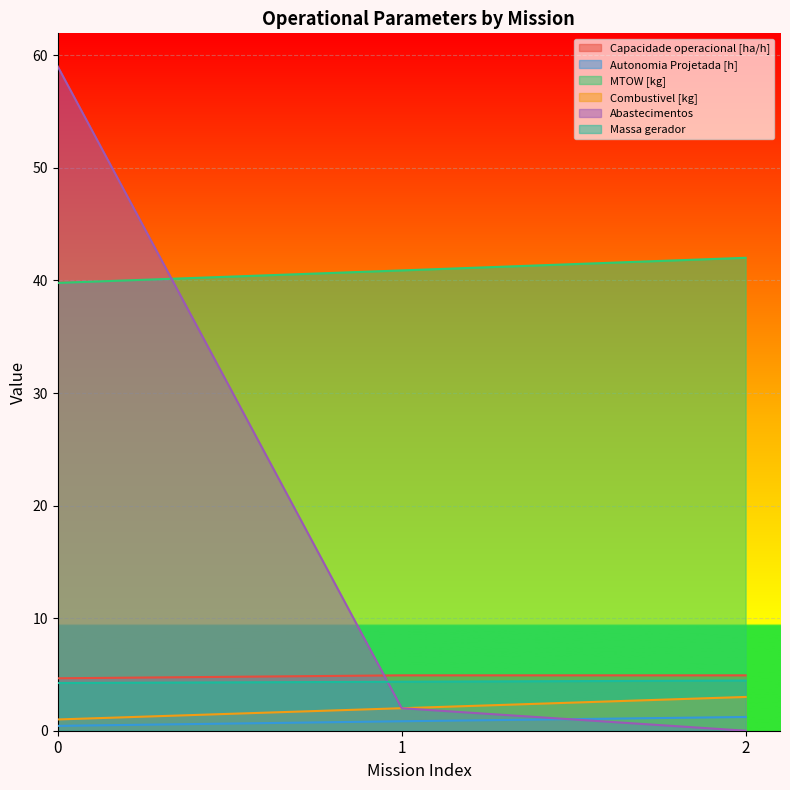

List the series in order of their peak value, highest first.

Abastecimentos, MTOW [kg], Capacidade operacional [ha/h], Massa gerador, Combustivel [kg], Autonomia Projetada [h]